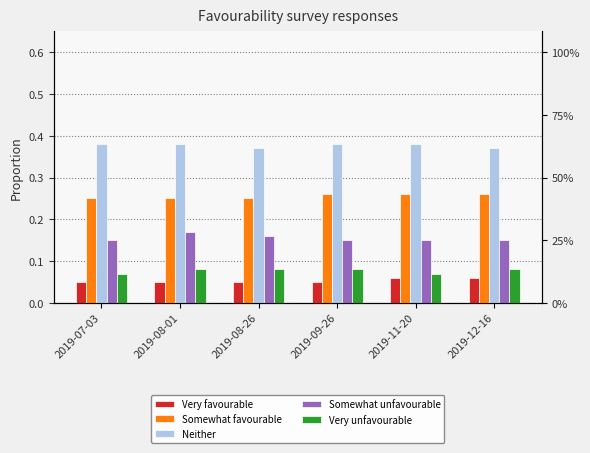

Count the Very unfavourable values in the range 0 to 1.

6